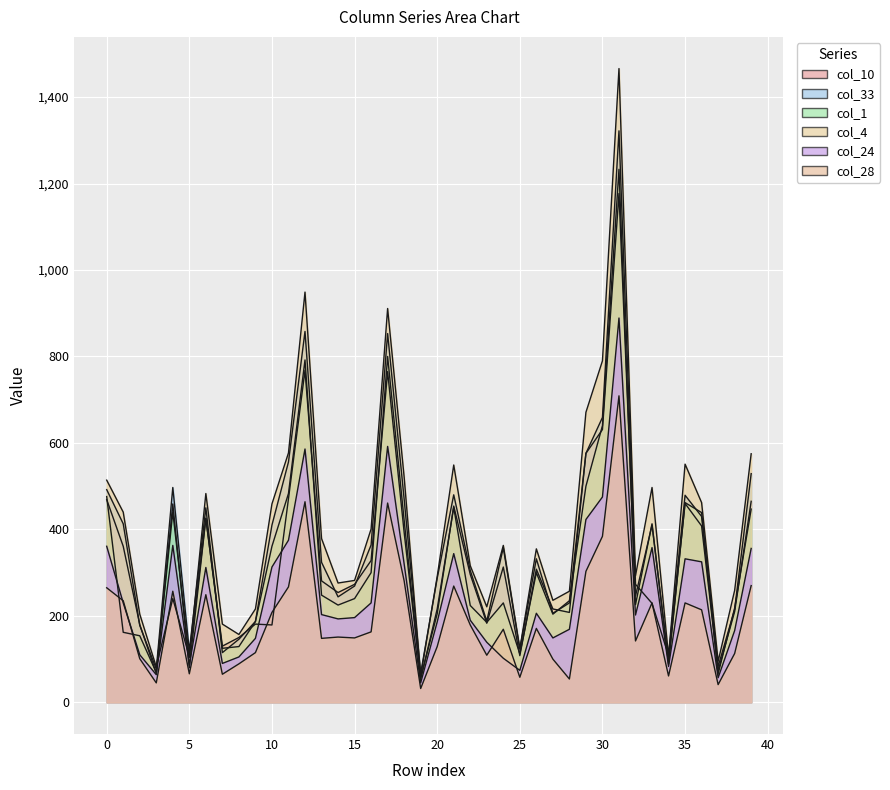

Is the value of col_10 at 36 greater than the value of col_28 at 23?

Yes